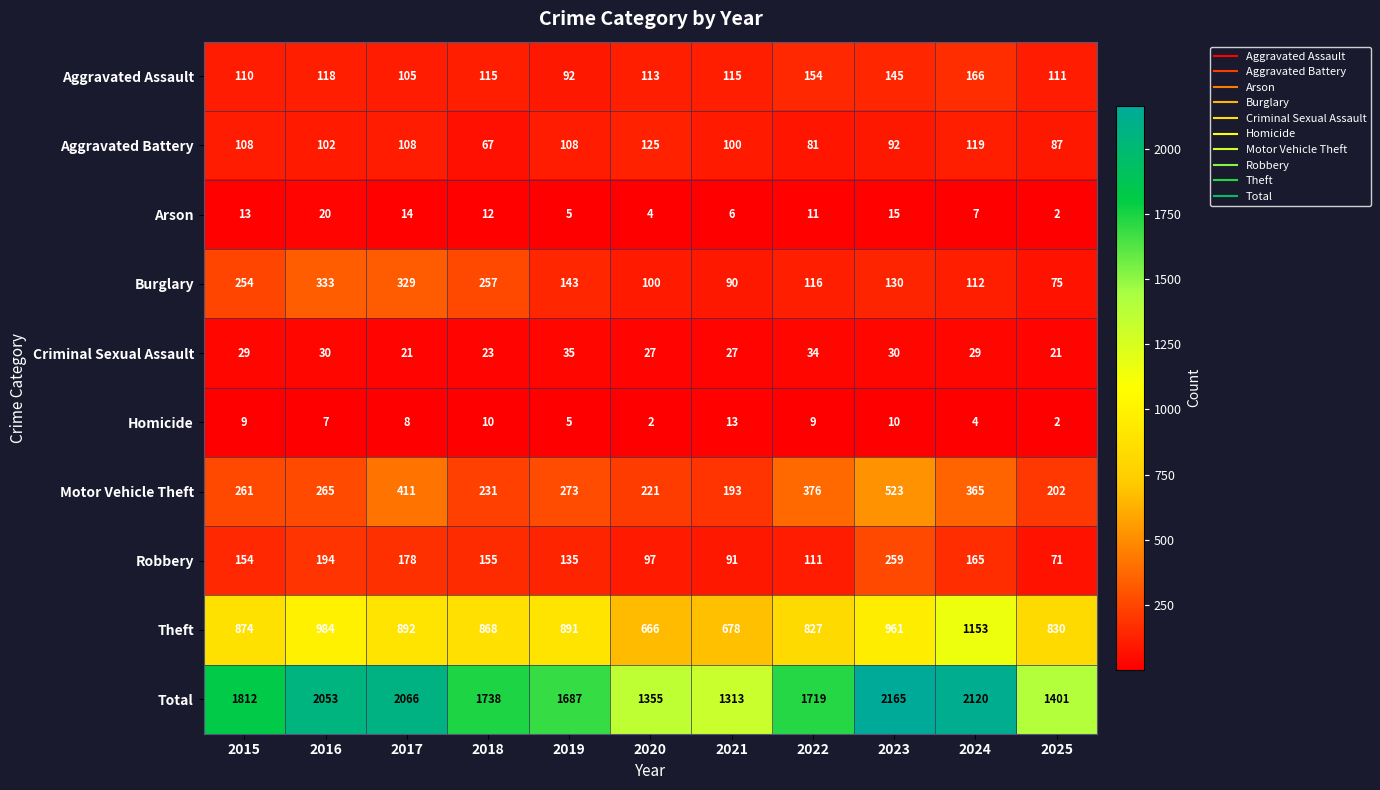

What is the difference between the highest and lowest values at 2015?

1803